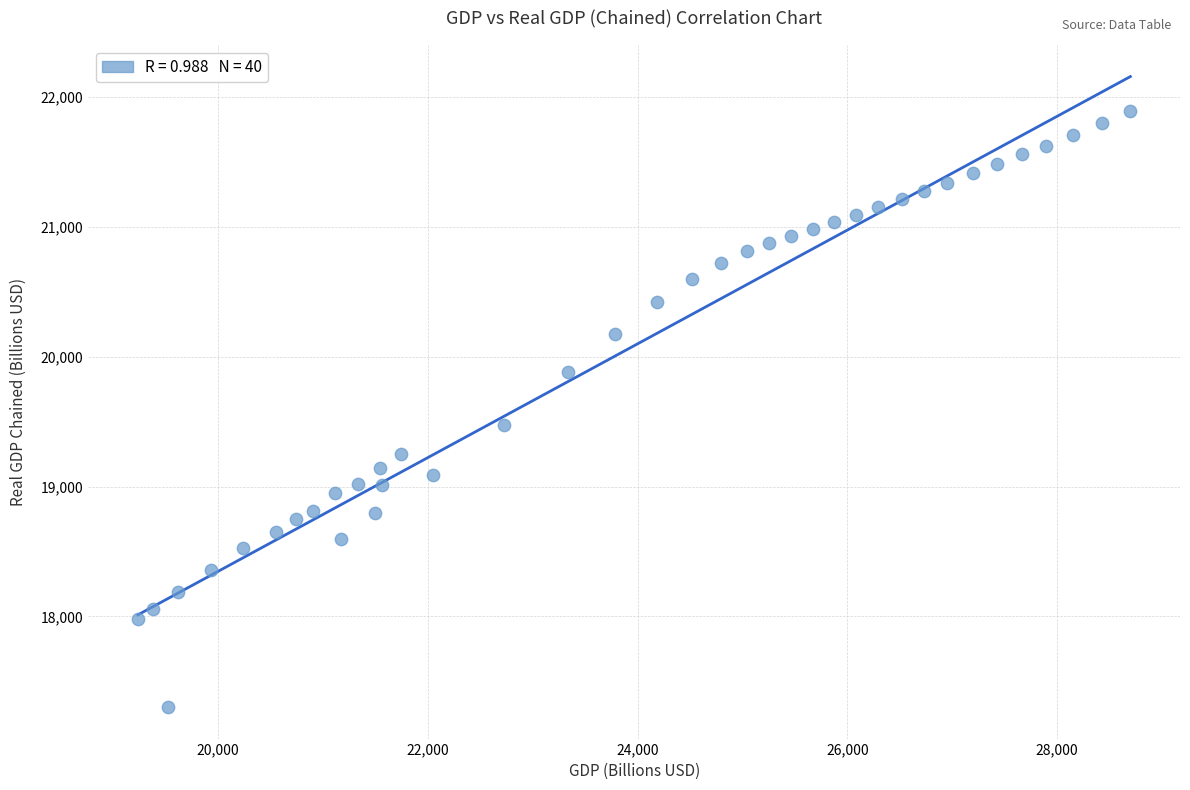

What is the range of X values (max minus min)?

9459.9